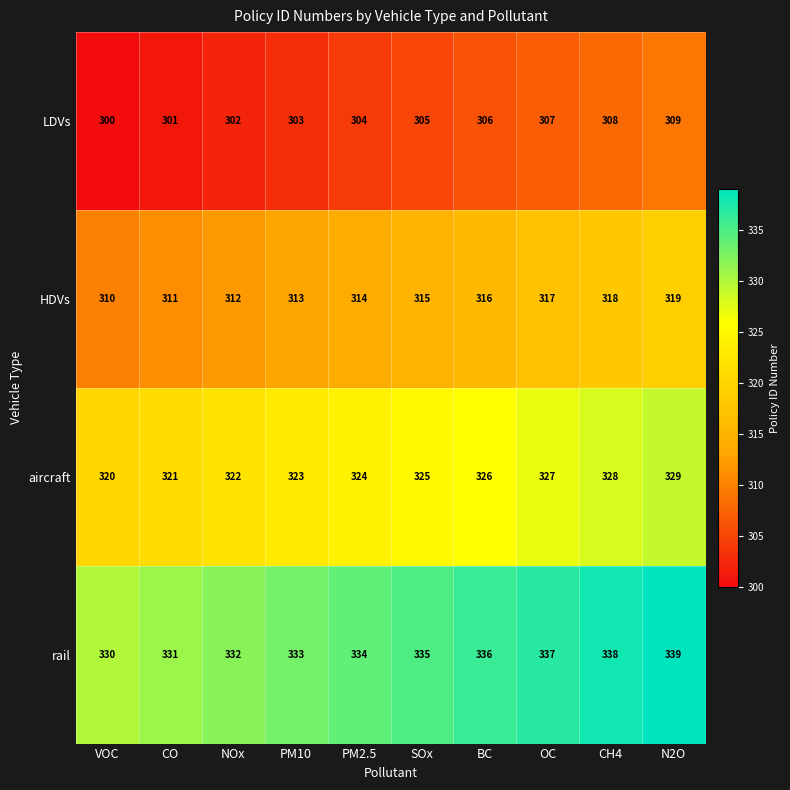

What is the difference between the maximum and second lowest values in the LDVs series?

8